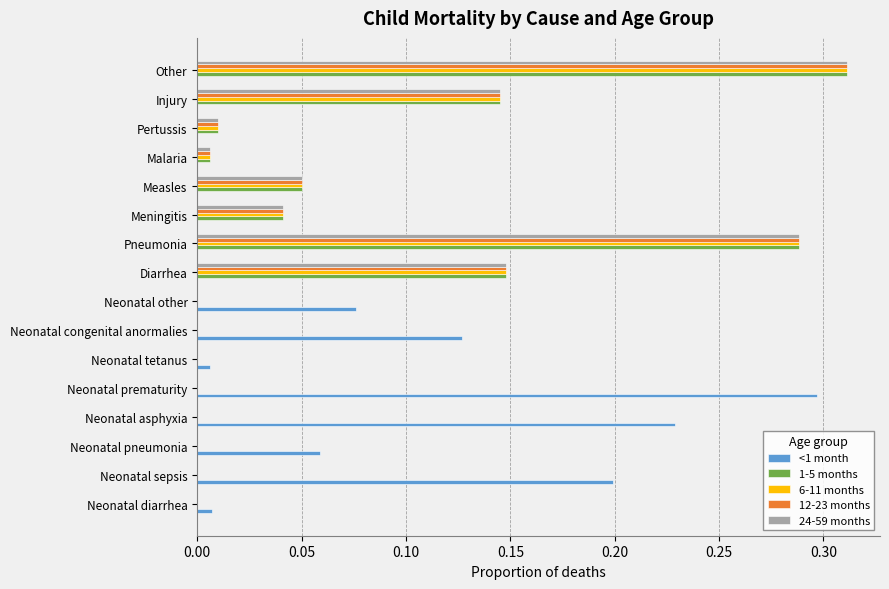

At which label does <1 month reach its peak?

Neonatal prematurity